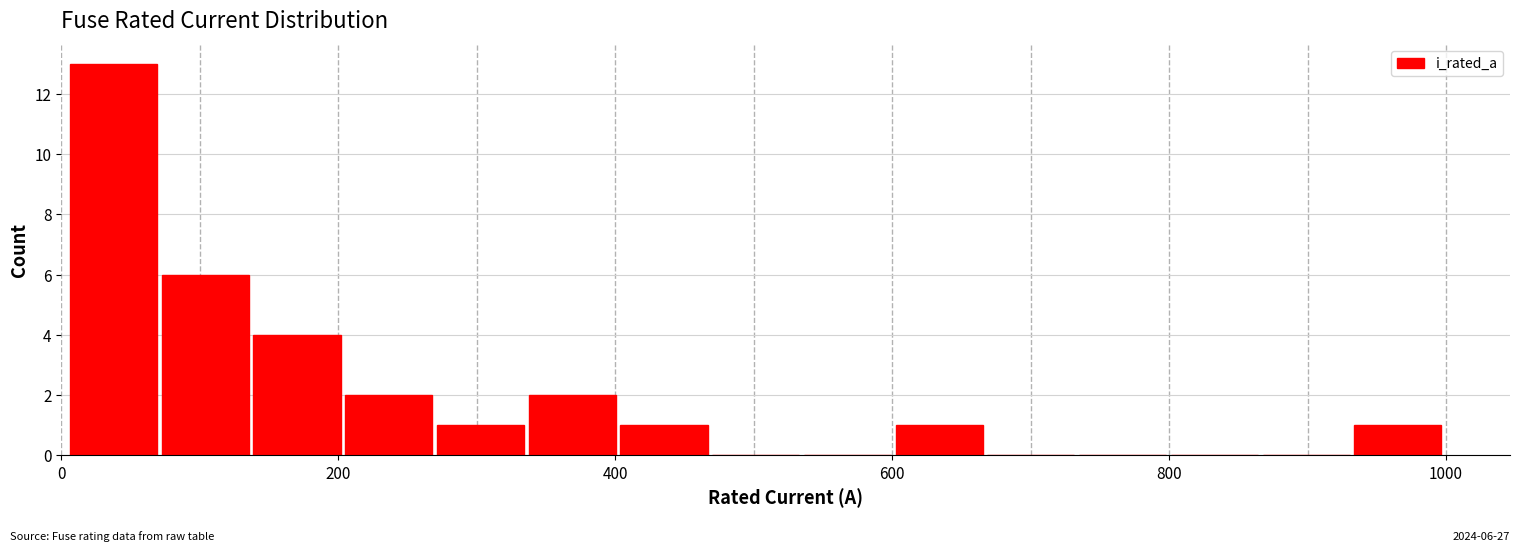

Around what value on the x-axis is the tallest bar? Give the approximate position of its centre, as read against the axis.

40